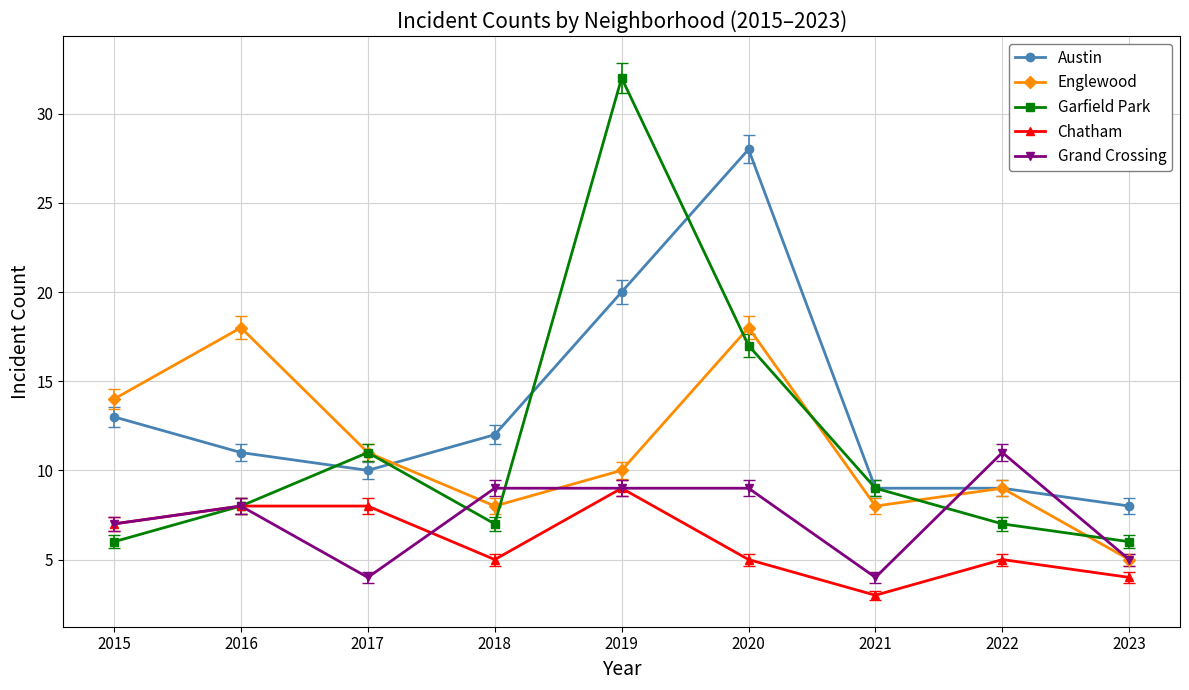

What is the difference between the highest and lowest values at 2019?

23